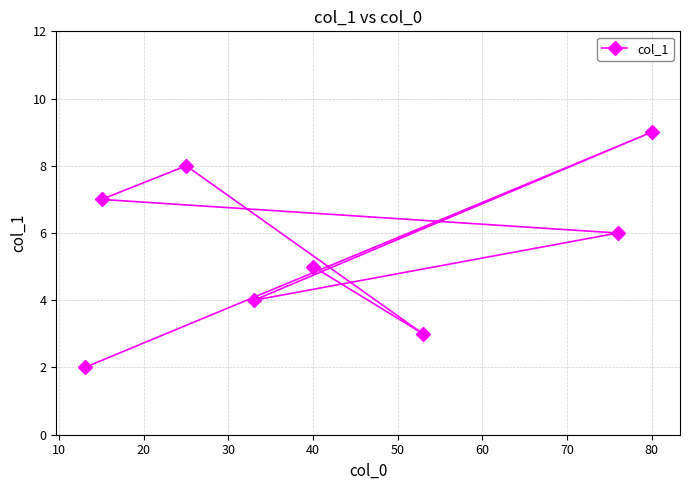

Which category has the highest value across all series?

80